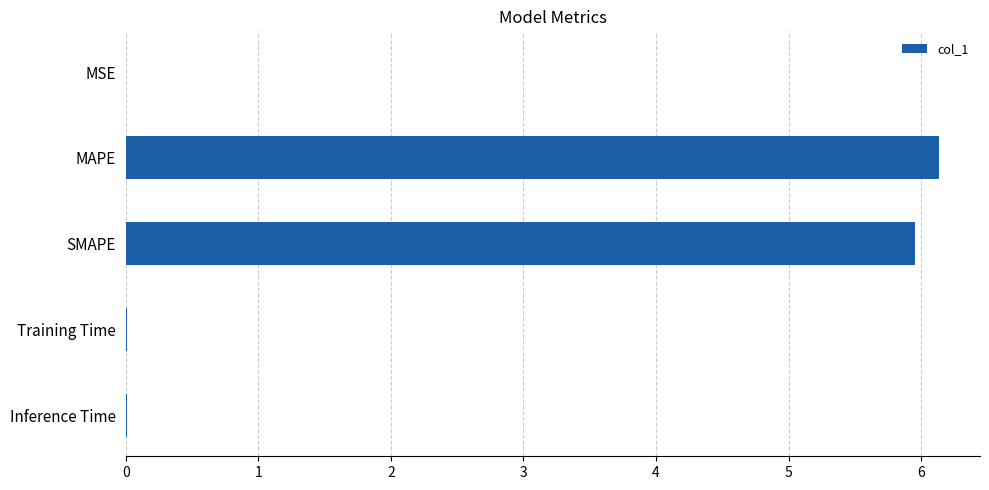

True or false: the data shows 0.0 at Training Time.

True